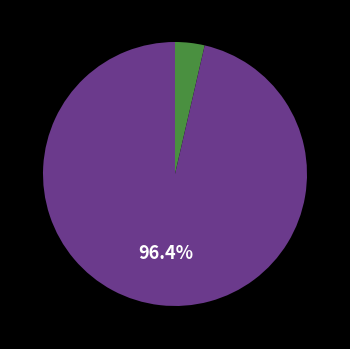

How many segments does this pie chart have?

2